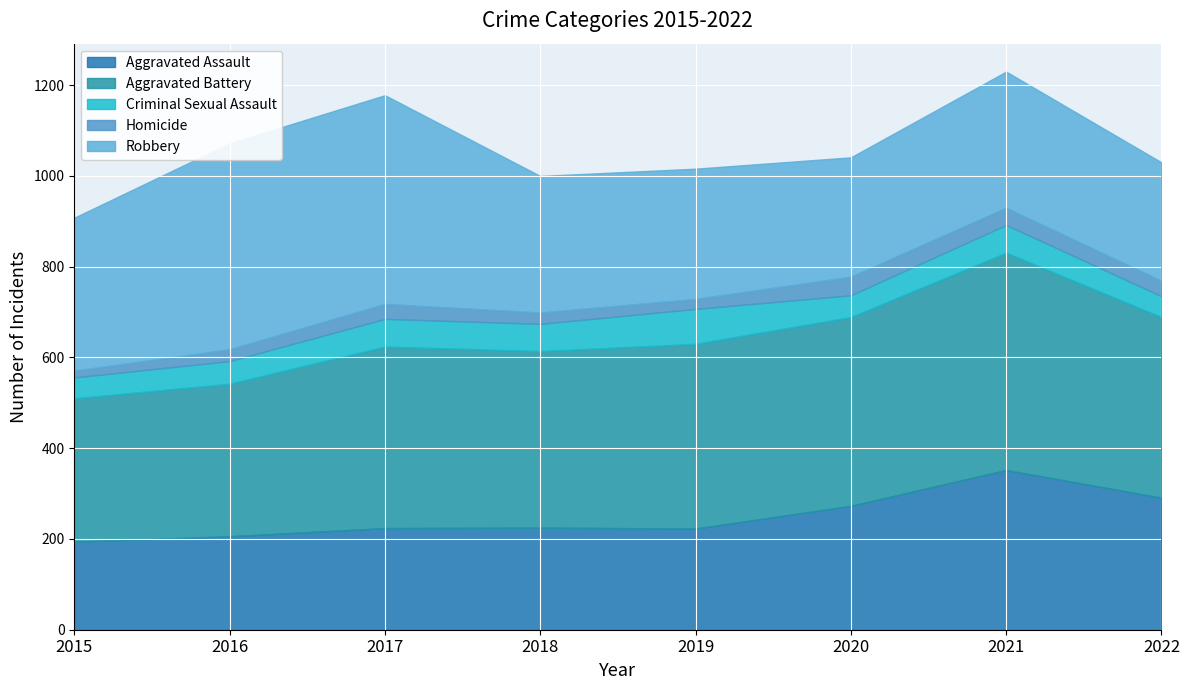

True or false: Aggravated Battery and Homicide intersect in this chart.

False